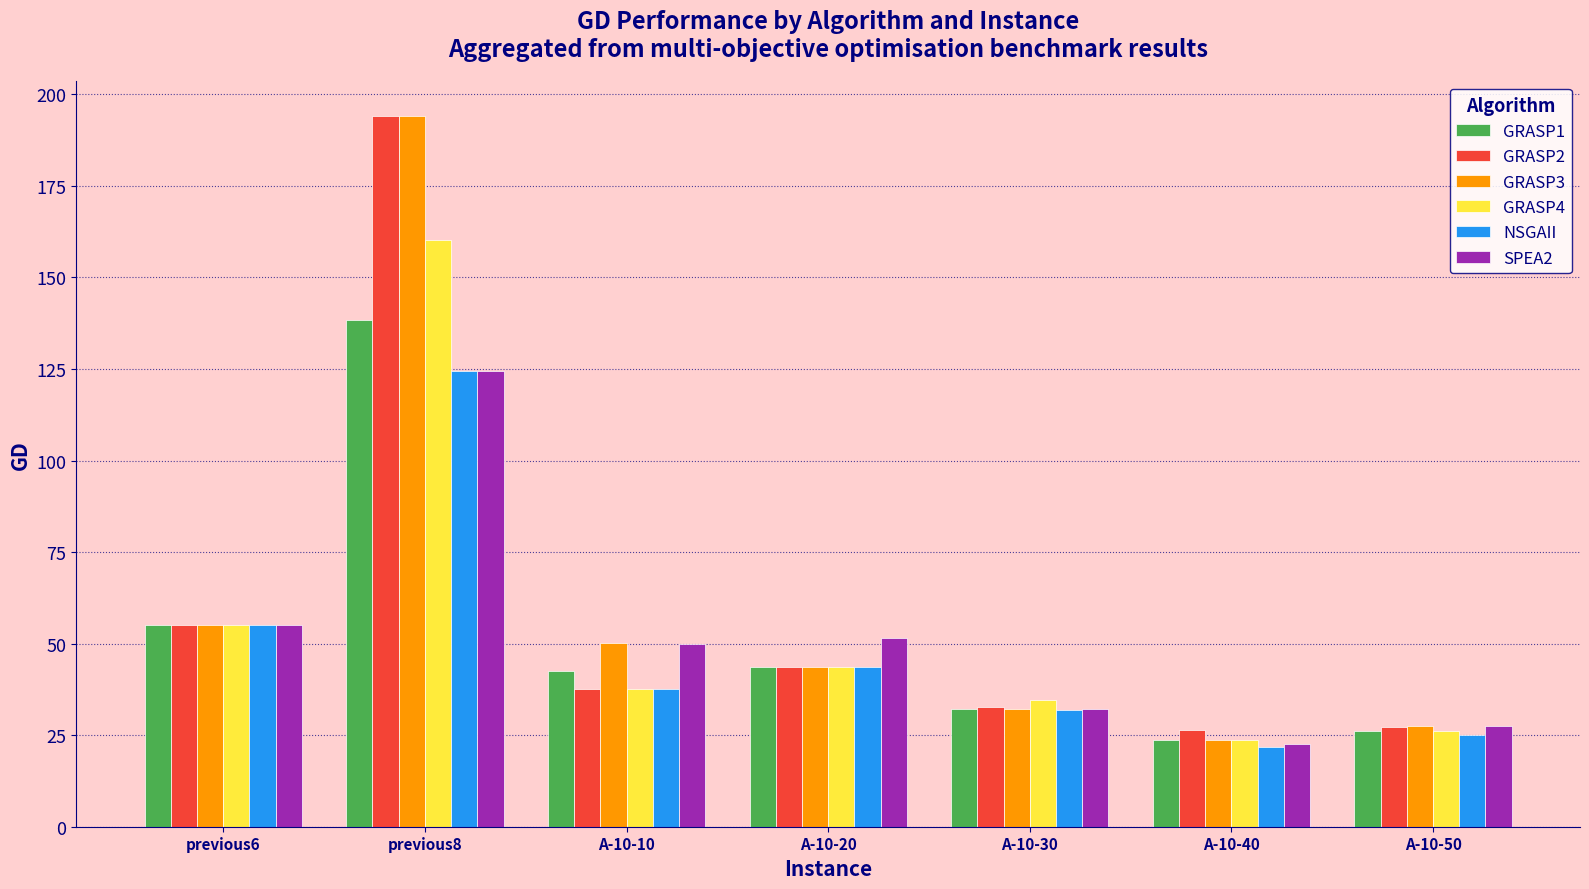

What position from the right is previous6?

7